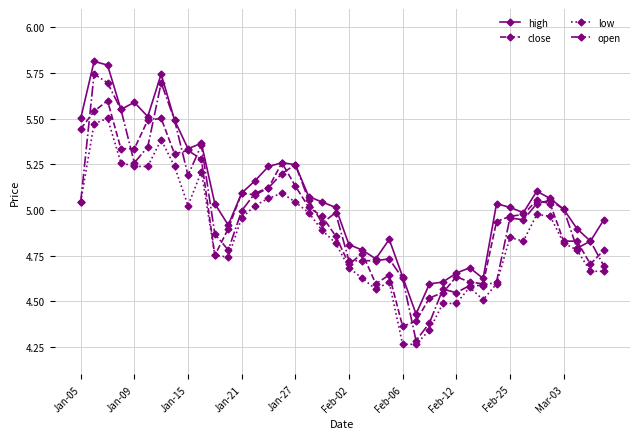

True or false: open has more than 1 interior local peaks.

True